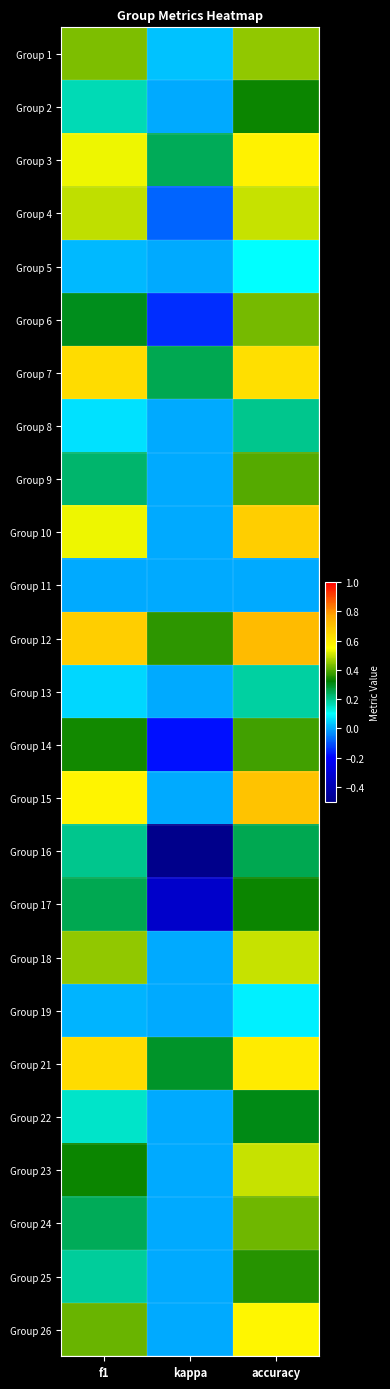

How many categories are shown in the chart?

3